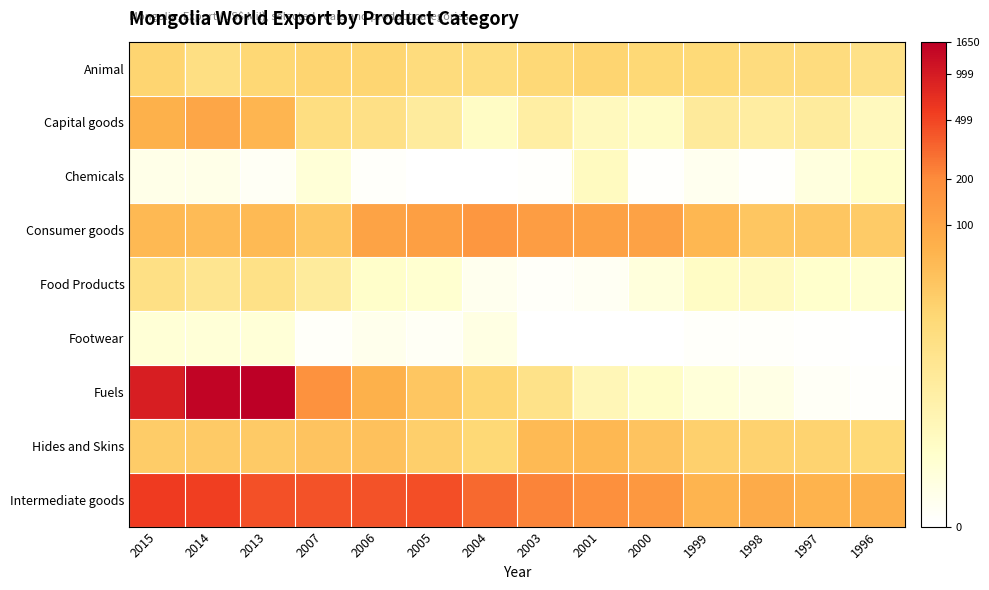

At how many categories does at least one series exceed 6?

6